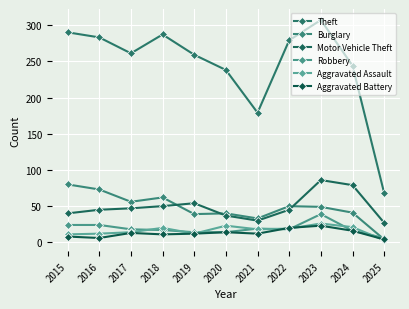

How many categories are shown in the chart?

11